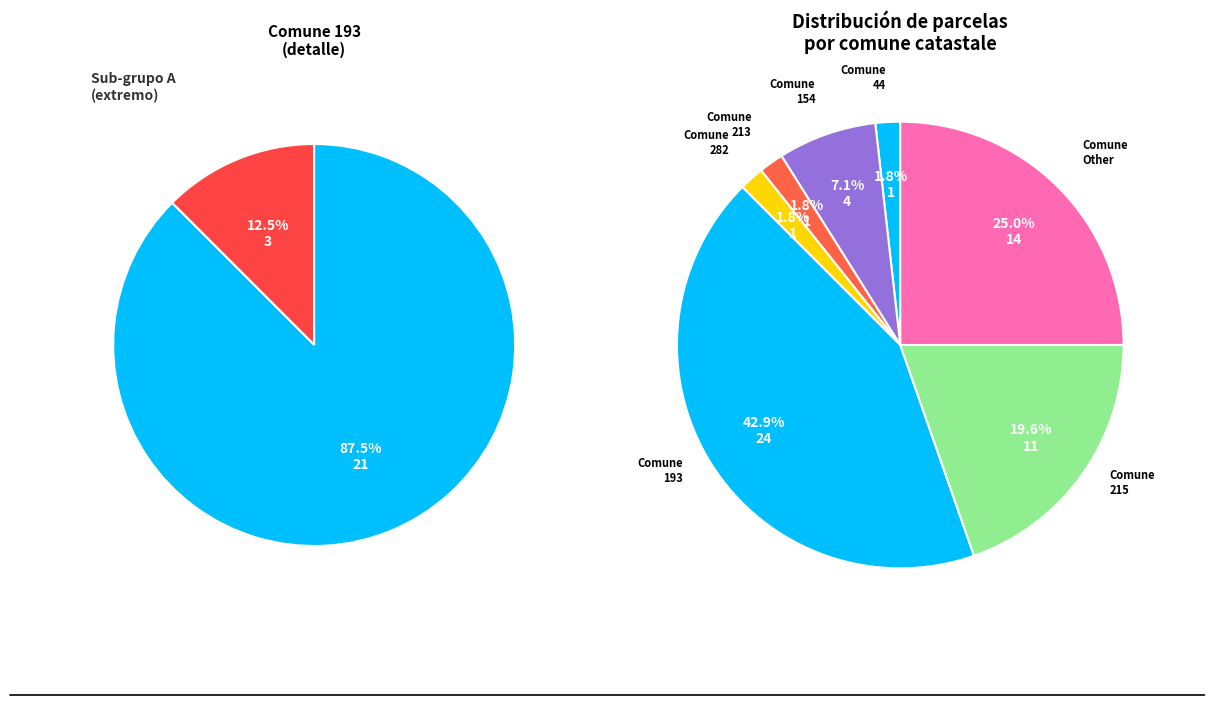

Rank the categories by value from lowest to highest.

44, 213, 282, 154, 215, Other, 193